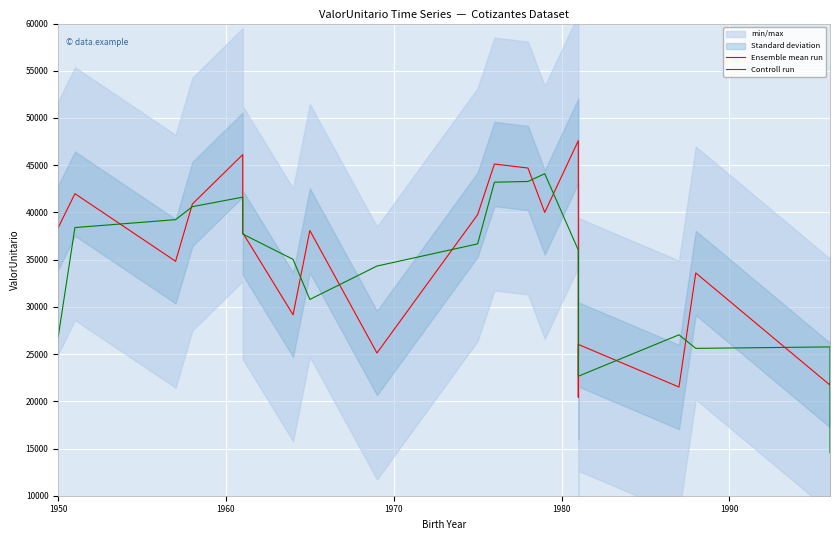

Which series has the widest spread of values?

Controll run